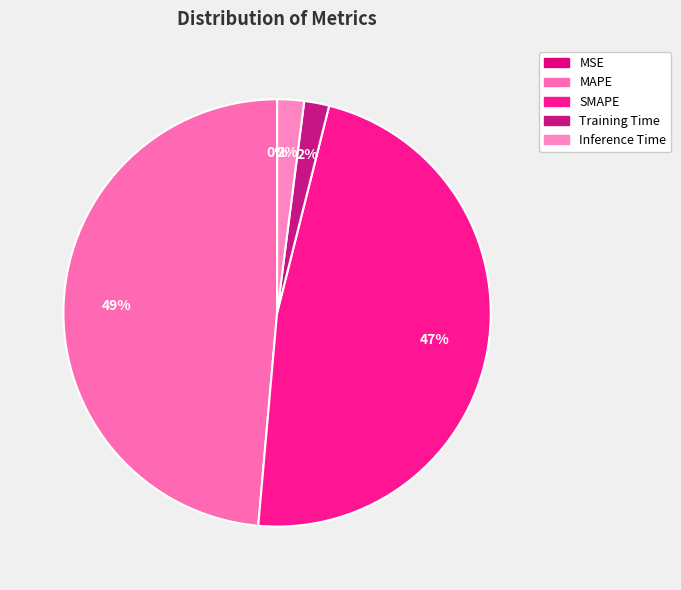

The MAPE slice represents 49% of the pie. True or false?

True